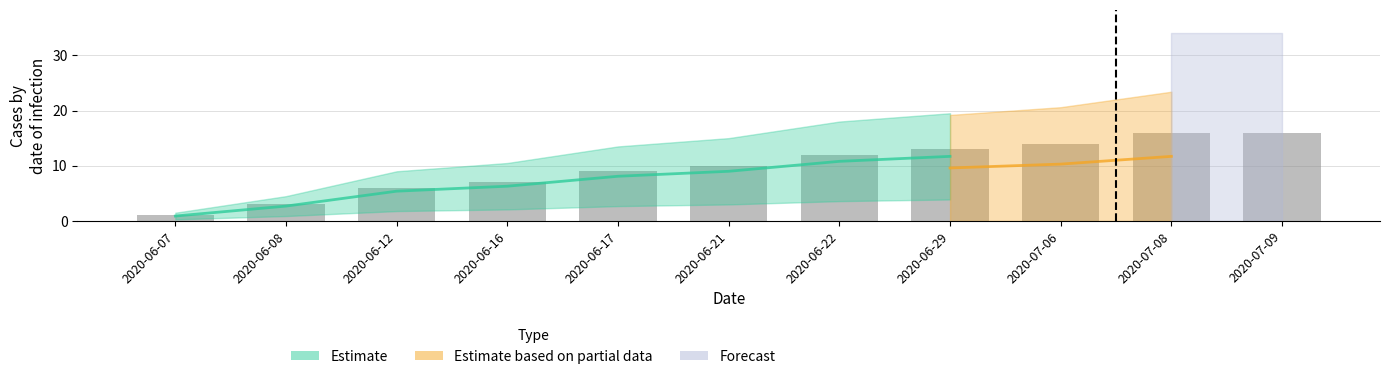

Are the bars horizontal?

No